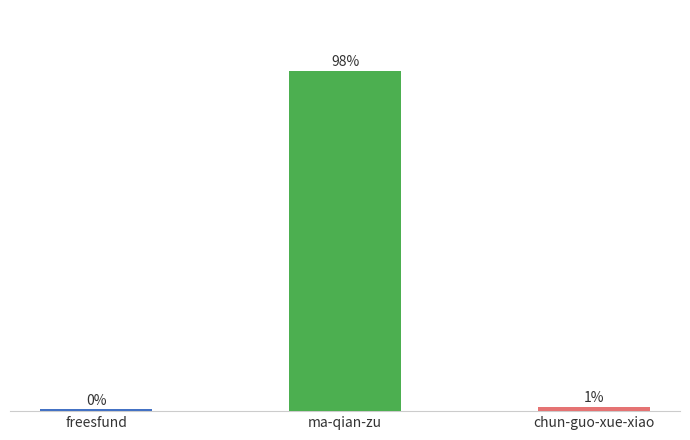

What position from the right is ma-qian-zu?

2